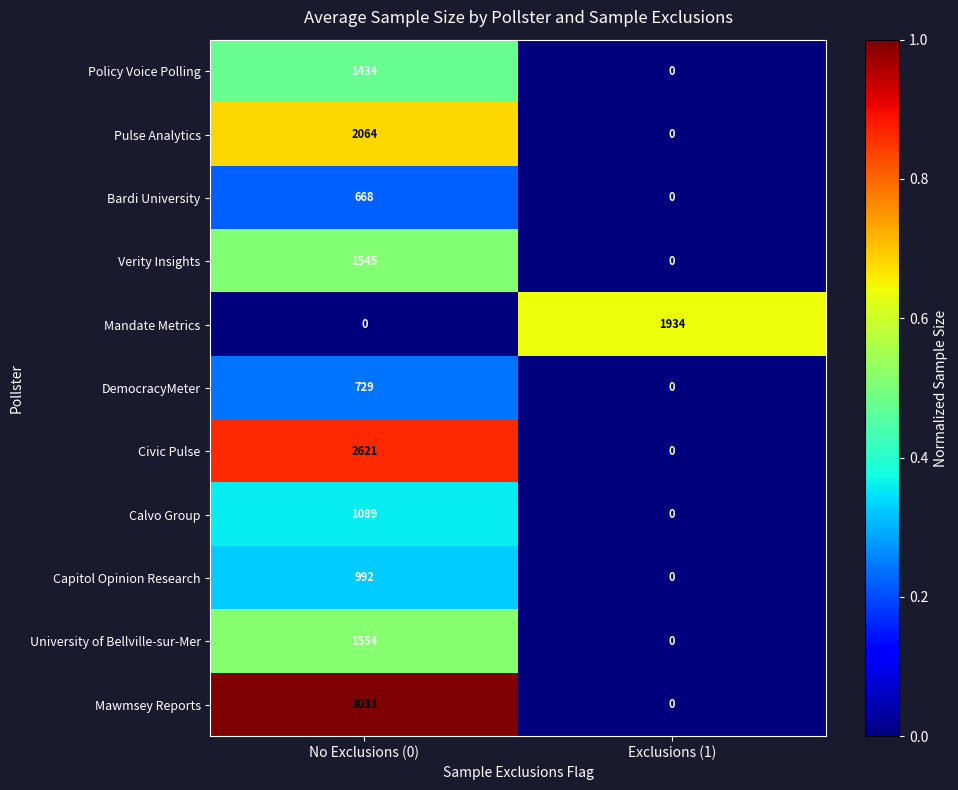

Reading right to left, extract all data points from this chart.

Policy Voice Polling: 0	1434
Pulse Analytics: 0	2064
Bardi University: 0	668
Verity Insights: 0	1545
Mandate Metrics: 1934	0
DemocracyMeter: 0	729
Civic Pulse: 0	2621
Calvo Group: 0	1089
Capitol Opinion Research: 0	992
University of Bellville-sur-Mer: 0	1554
Mawmsey Reports: 0	3033